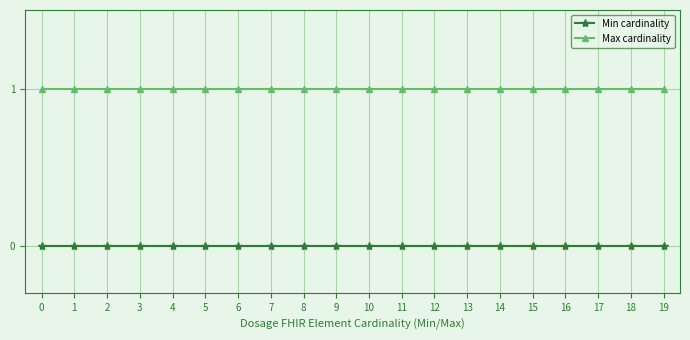

What is the spread (max minus min) of values at 14?

1